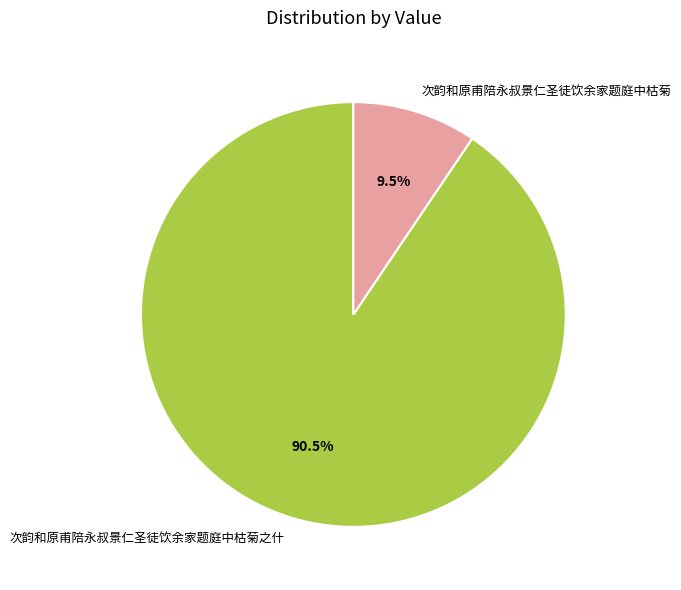

Is the sum of 次韵和原甫陪永叔景仁圣徒饮余家题庭中枯菊之什 and 次韵和原甫陪永叔景仁圣徒饮余家题庭中枯菊 greater than half?

Yes